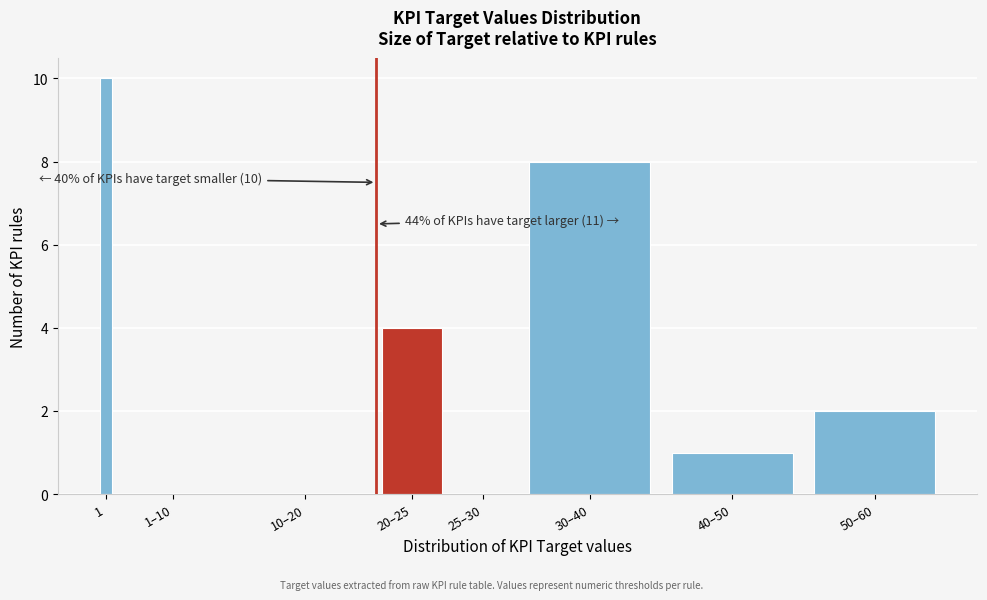

Reading left to right, transcribe all the data shown in this chart.

1=10	1–10=0	10–20=0	20–25=4	25–30=0	30–40=8	40–50=1	50–60=2